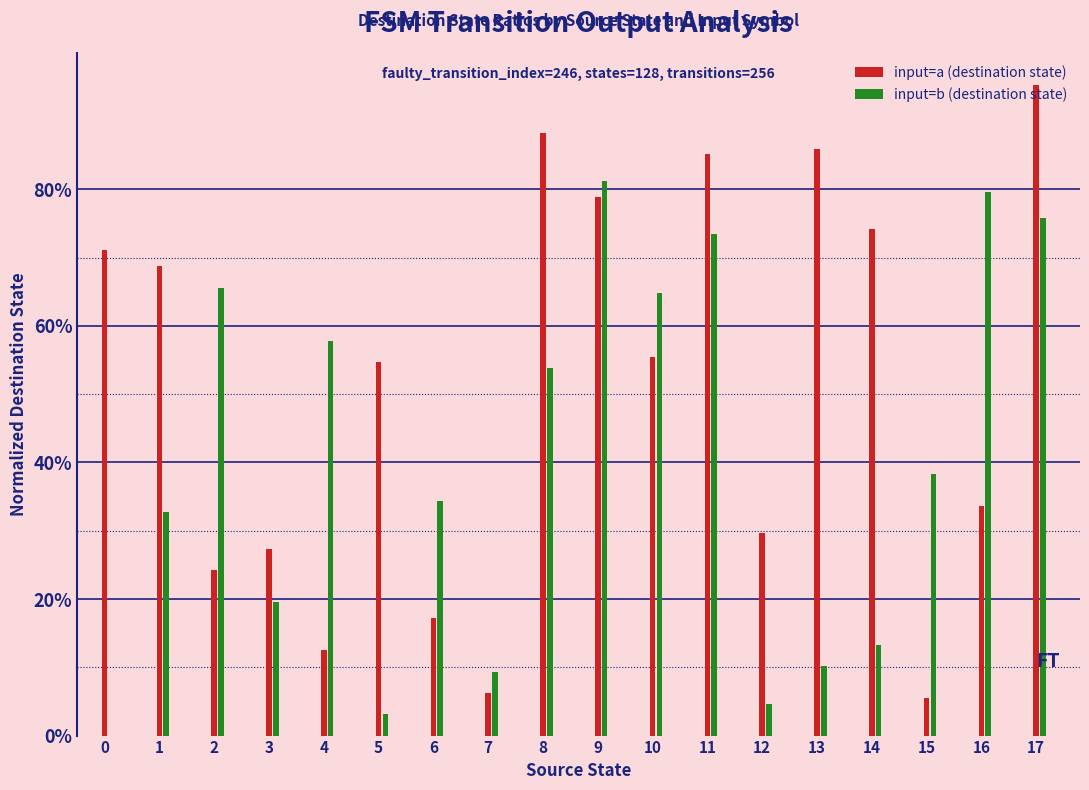

What value does the input=b (destination state) series have at 1?

0.3